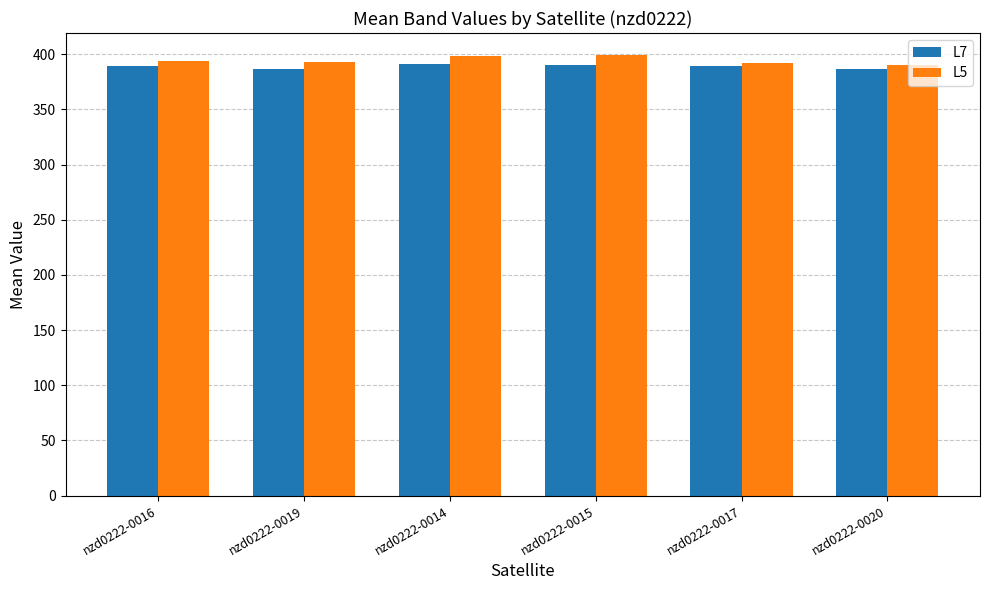

The value of L5 at nzd0222-0015 is 673.7. True or false?

False